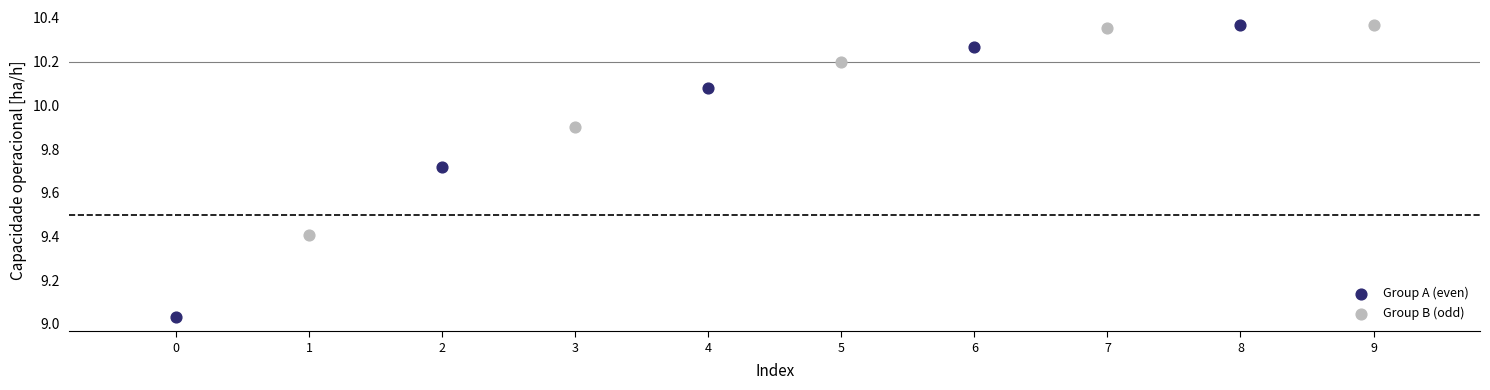

Which series has the widest spread of Y values?

Group A (even)